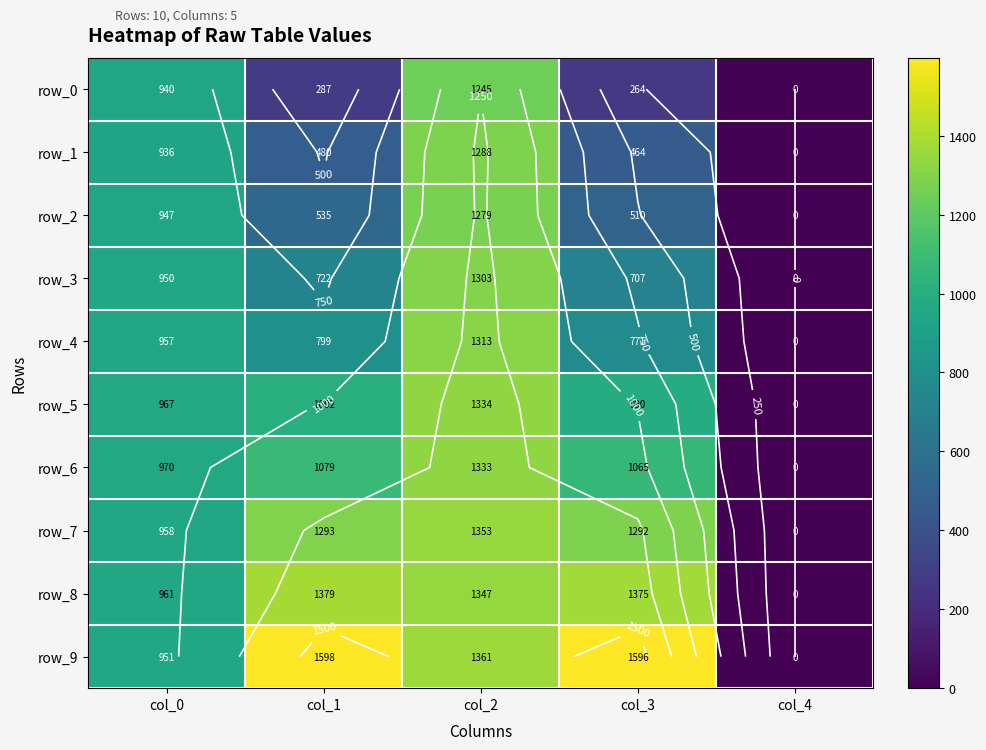

Is it true that row_8 equals 0.0 at col_4?

True